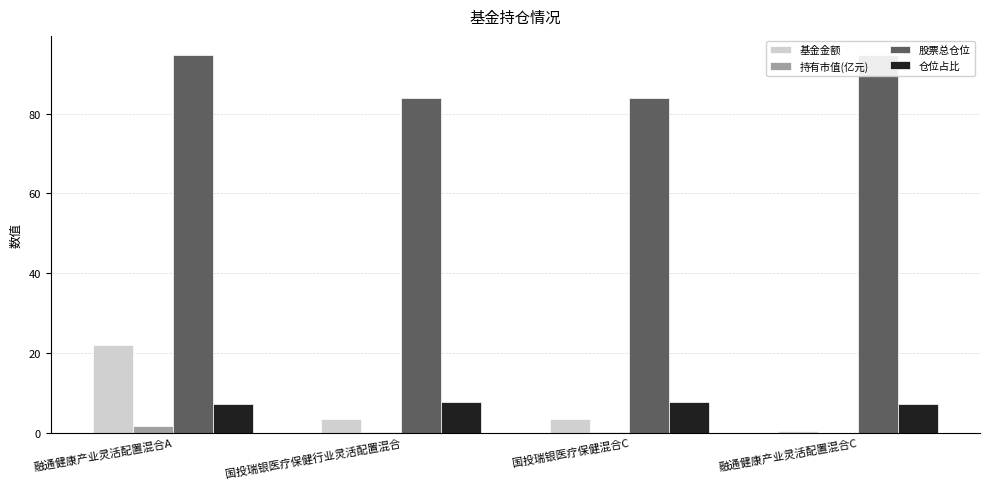

Read the 仓位占比 value at 国投瑞银医疗保健混合C.

7.6